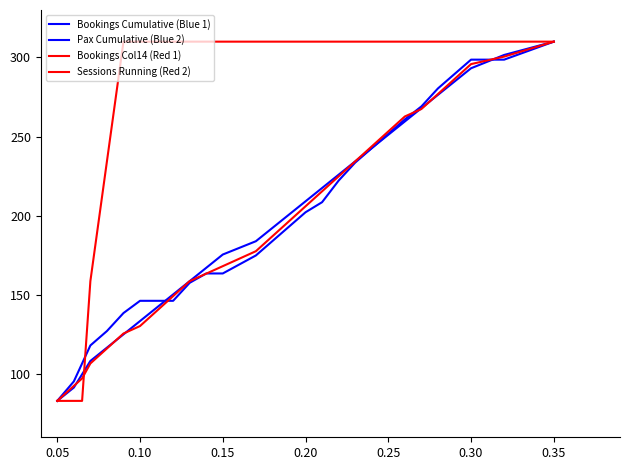

Does the chart have visible grid lines?

No